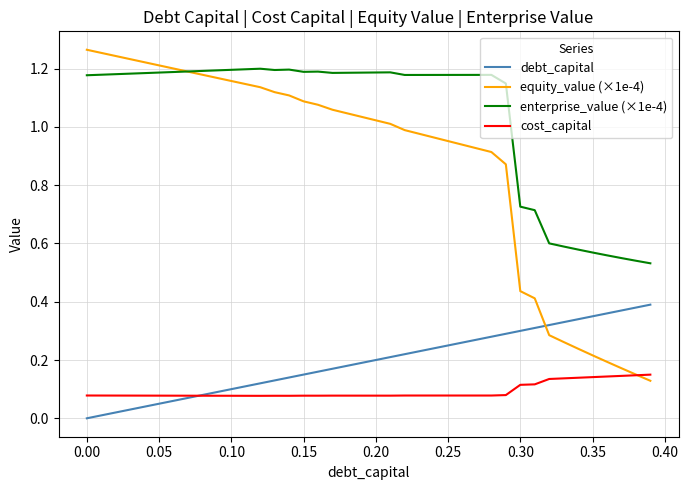

List the series in order of their peak value, lowest first.

cost_capital, debt_capital, enterprise_value (×1e-4), equity_value (×1e-4)